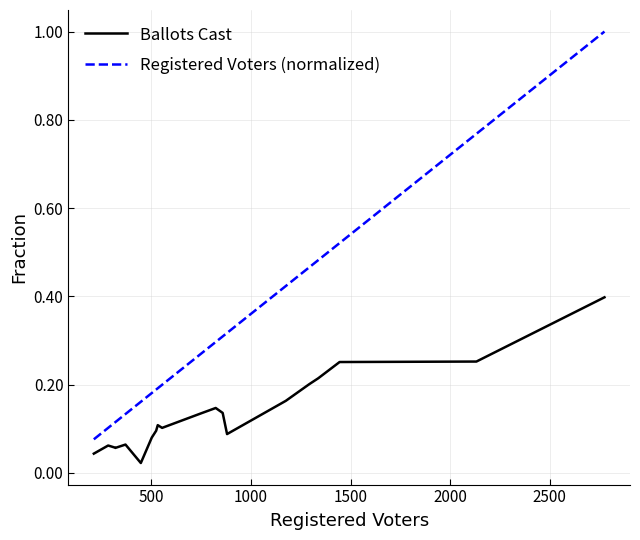

How many lines are shown in the chart?

2